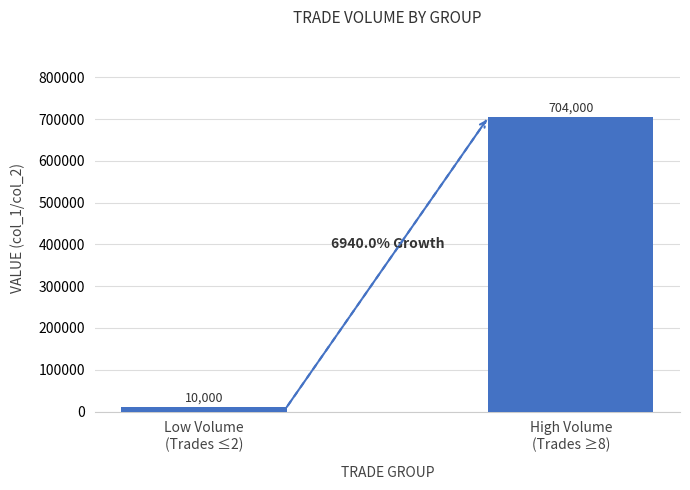

Reading left to right, transcribe all the data shown in this chart.

10000	704000